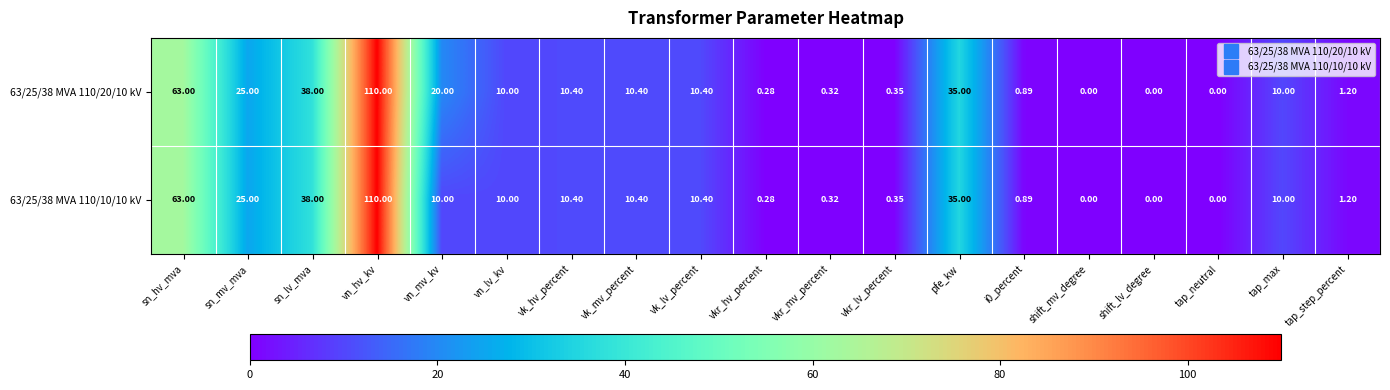

How many data points does each series have?

19